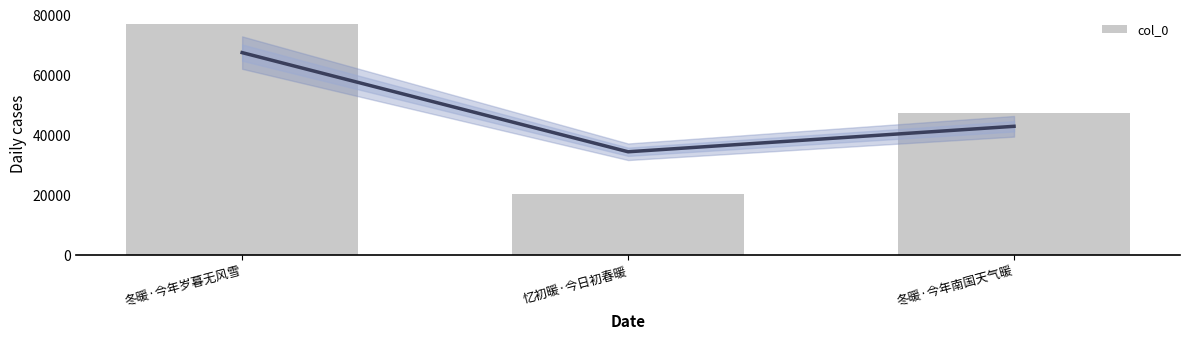

Approximately how many times larger is the value at 忆初暖·今日初春暖 compared to 冬暖·今年岁暮无风雪?

0.3